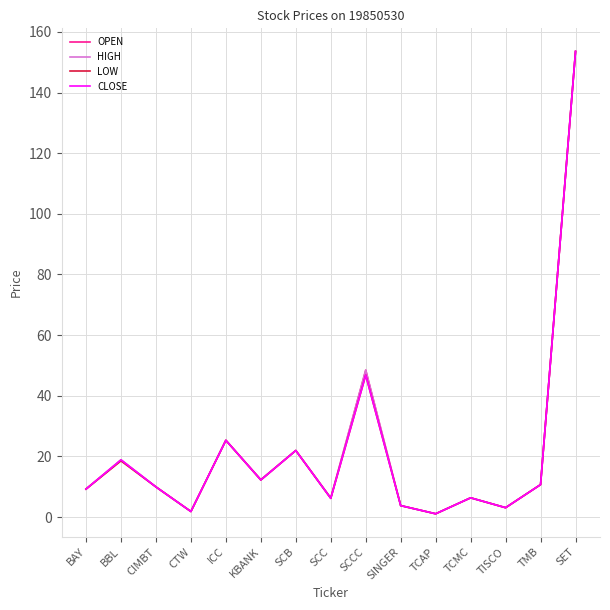

What is the difference between the second highest and minimum values in the CLOSE series?

45.7